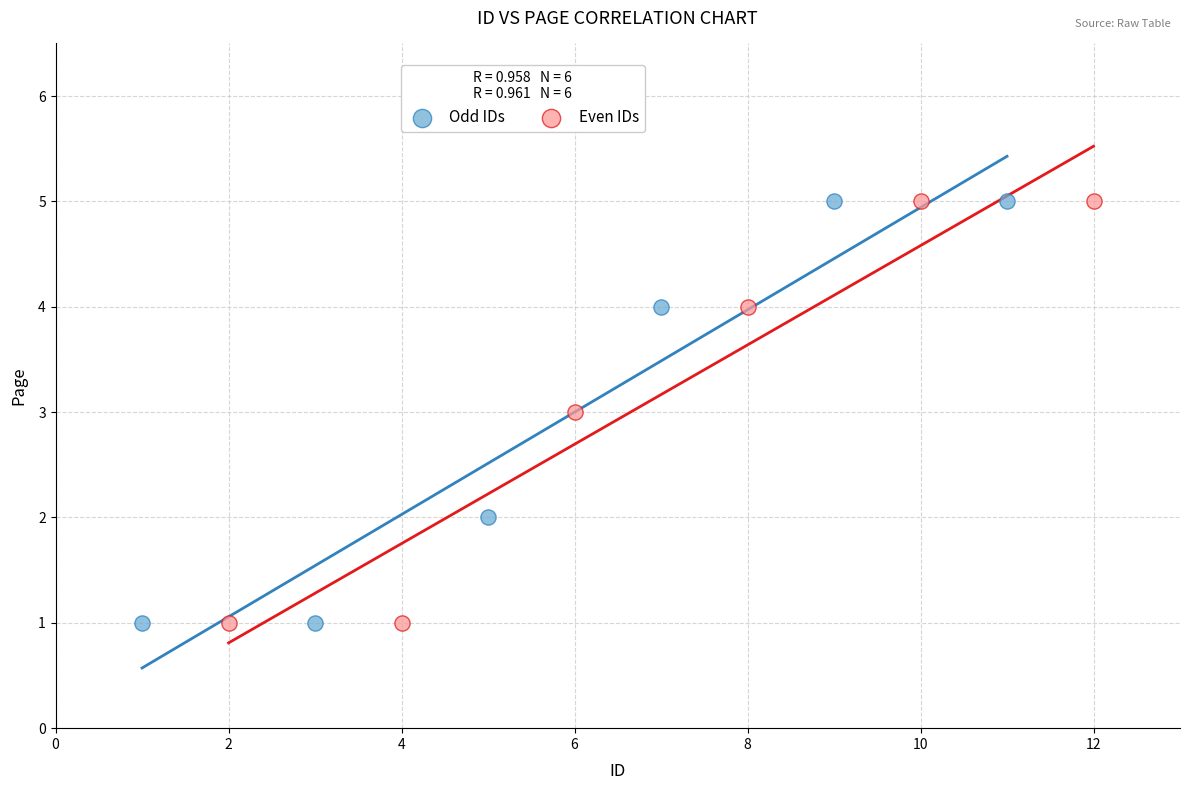

What are all the series names shown in the legend?

Odd IDs, Even IDs